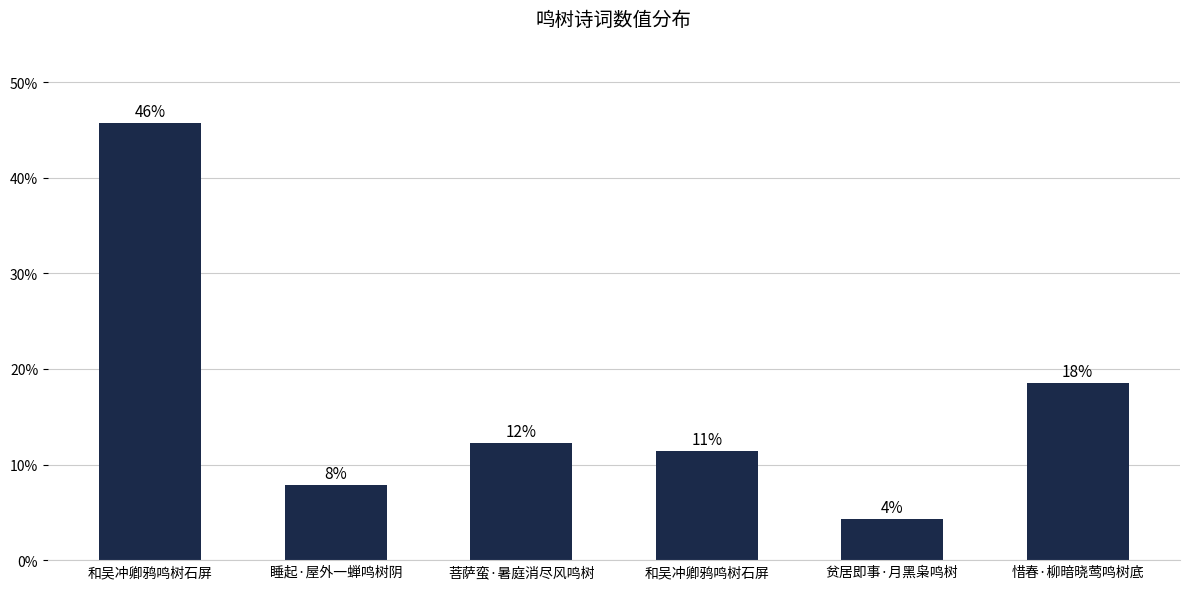

Are the bars horizontal?

No